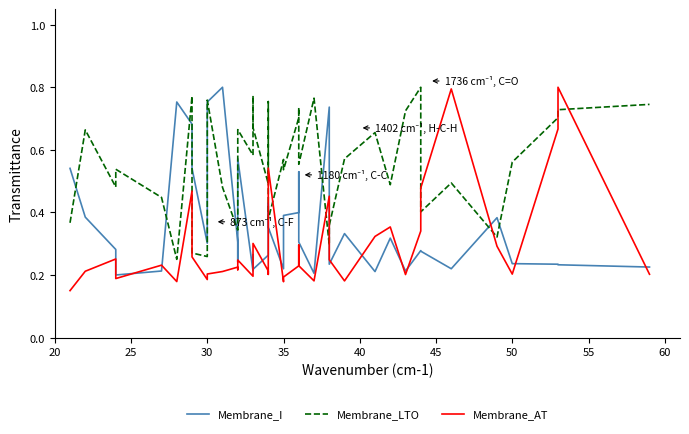

Rank the series by their maximum value, from highest to lowest.

Membrane_I, Membrane_LTO, Membrane_AT